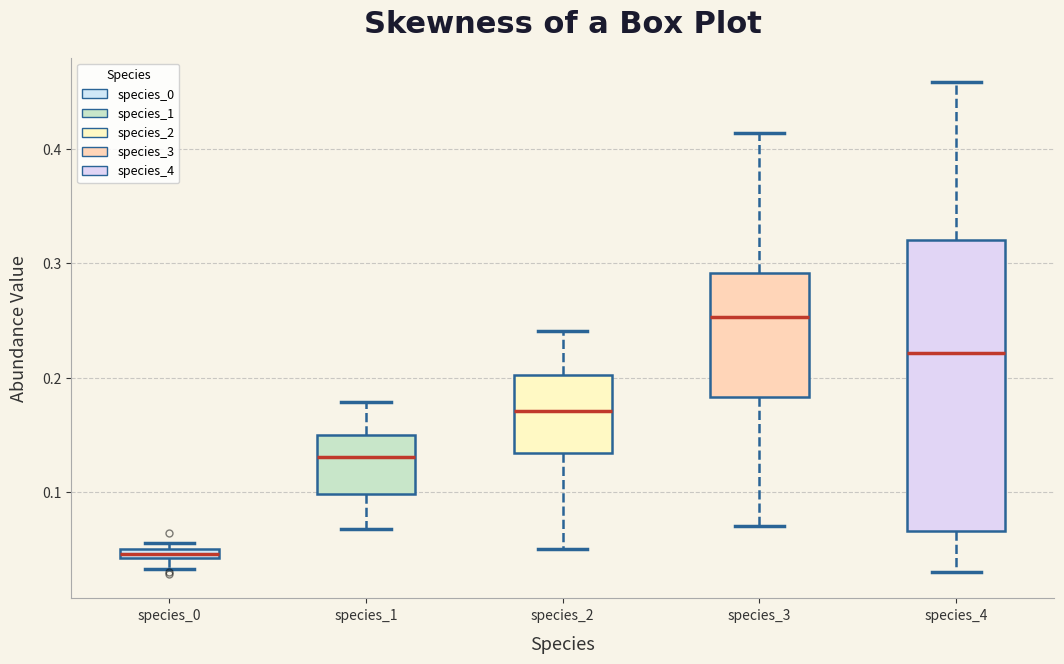

Which box has the lowest median line?

species_0